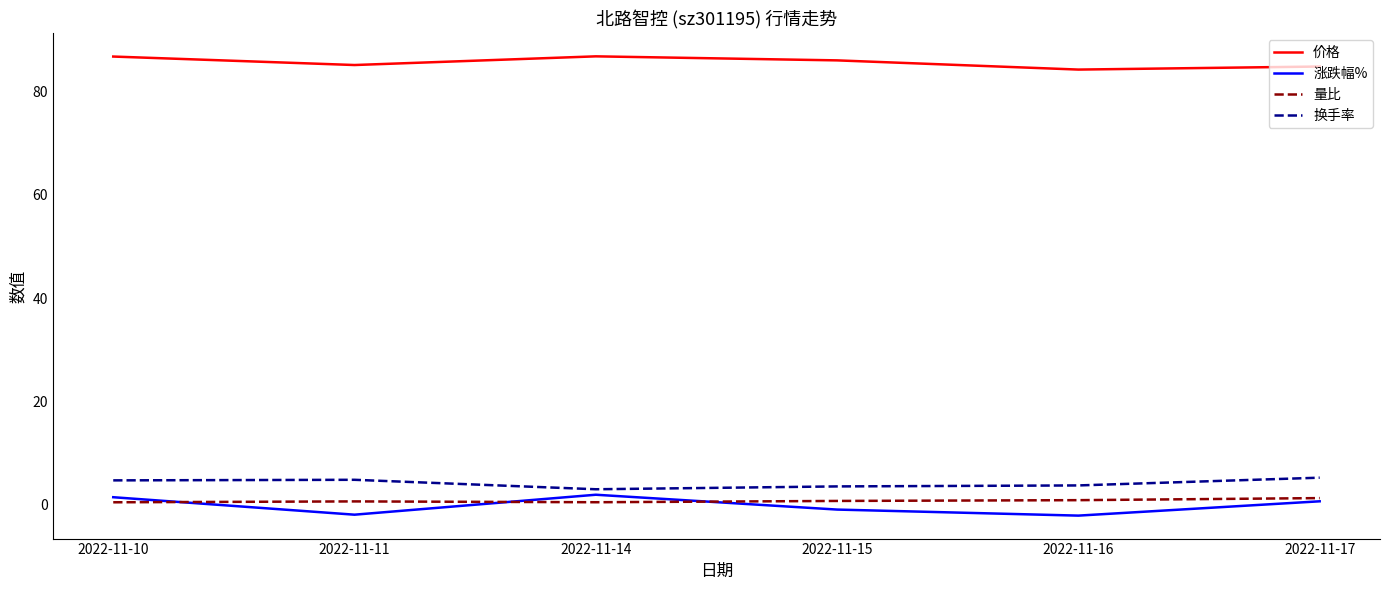

True or false: 量比 and 价格 intersect in this chart.

False